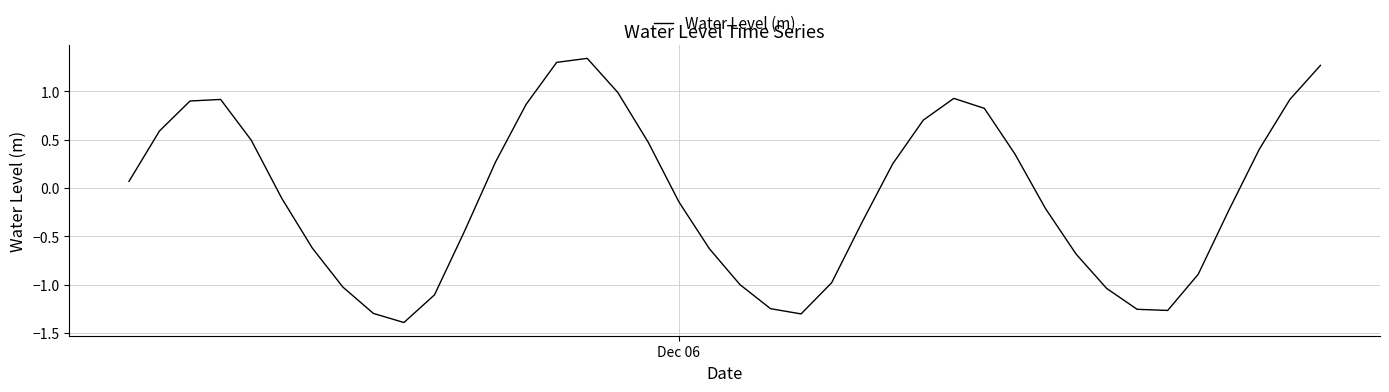

What is the smallest value displayed?

-1.4